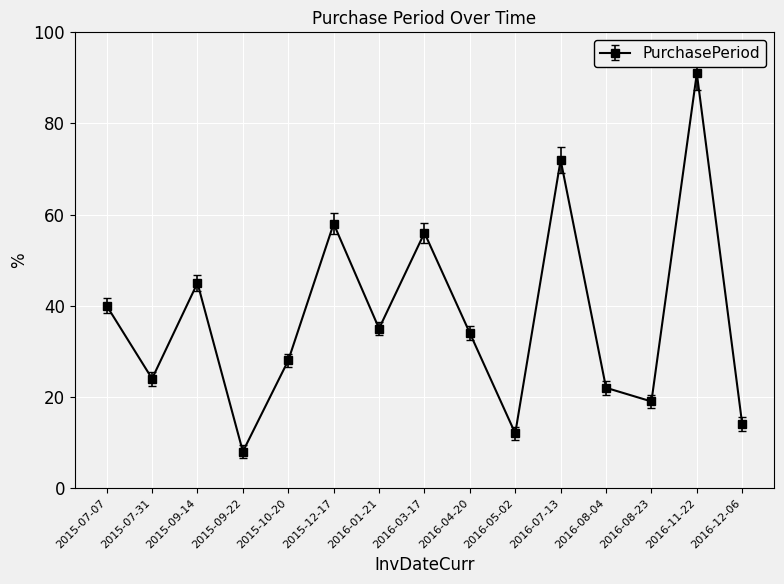

At which label does the data first exceed 34?

2015-07-07